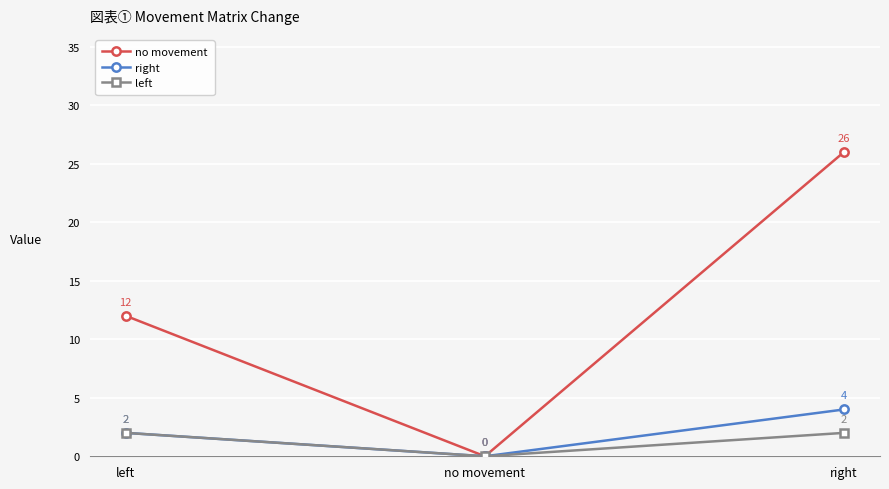

Reading left to right, list all the values displayed in this chart.

no movement: 12	0	26
right: 2	0	4
left: 2	0	2